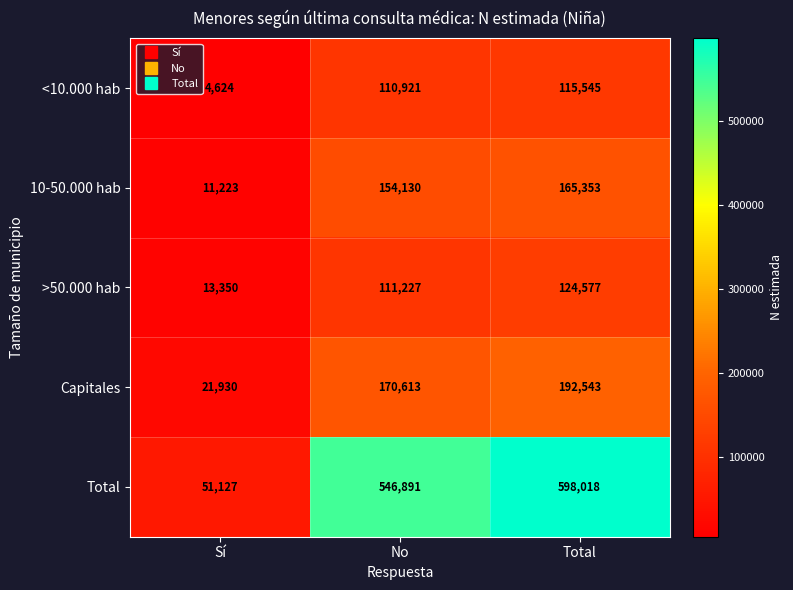

Which series has the widest spread of values?

Total